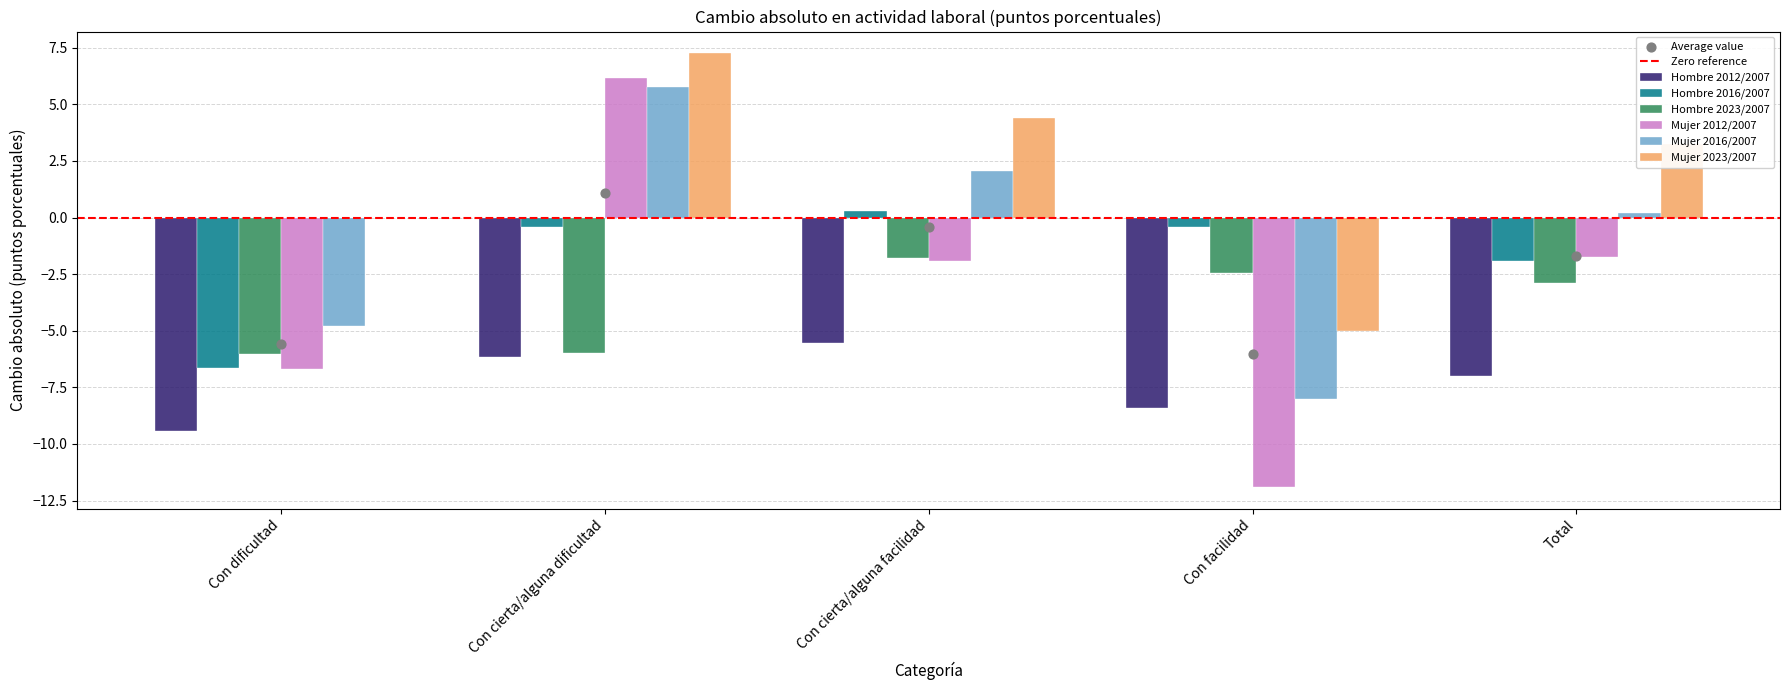

At which category is the sum across all series the highest?

Con cierta/alguna dificultad